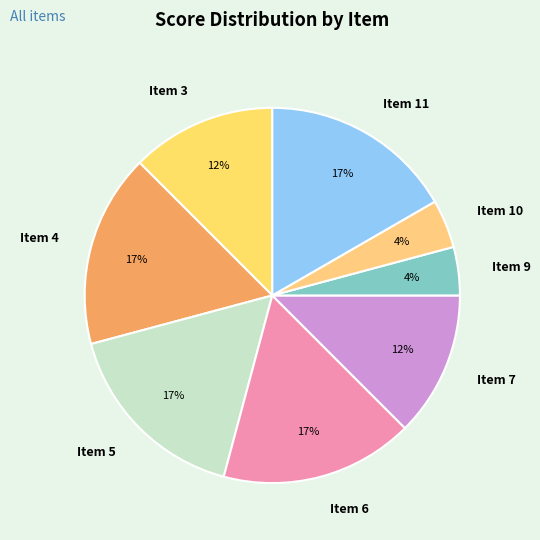

Is the sum of Item 10 and Item 5 greater than half?

No